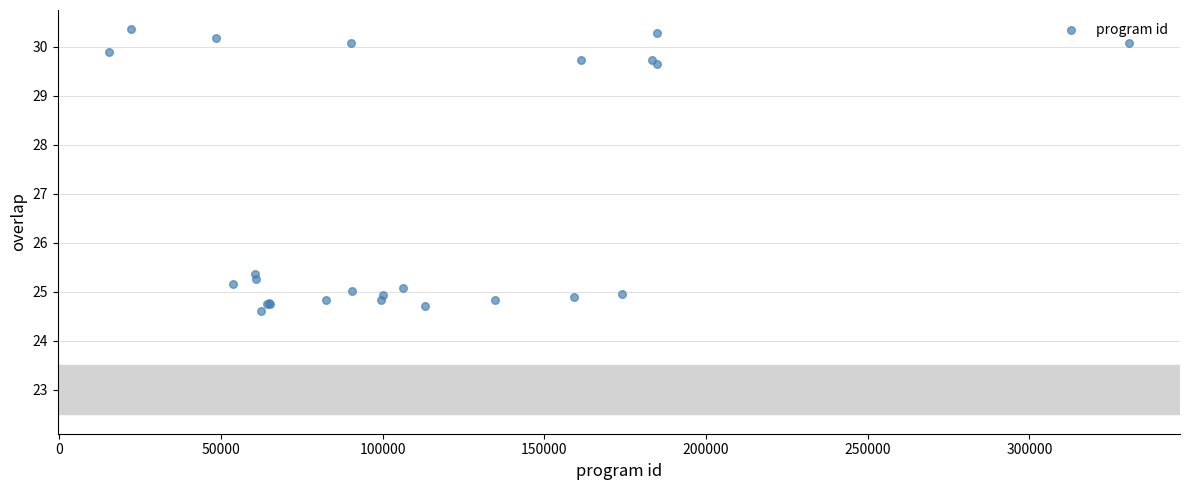

What Y value in the scatter plot is closest to 27?

25.4